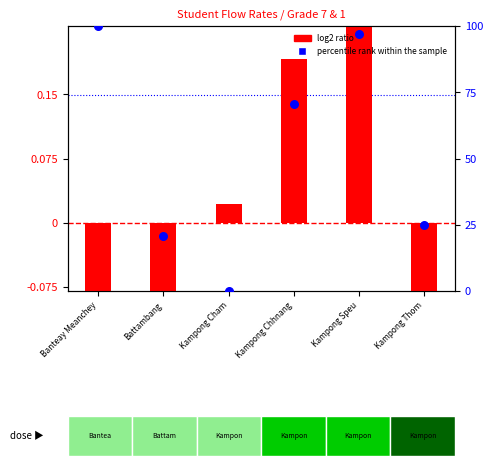

At how many categories does at least one series exceed 75?

2